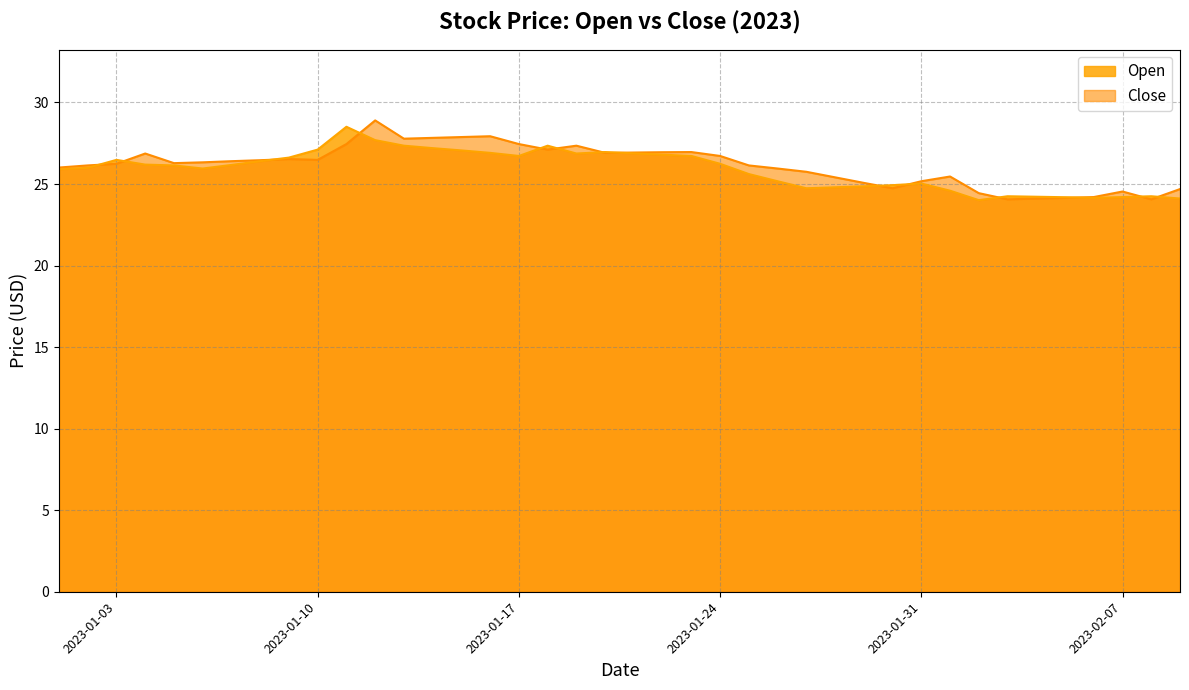

How many data points in Open are above 26?

21